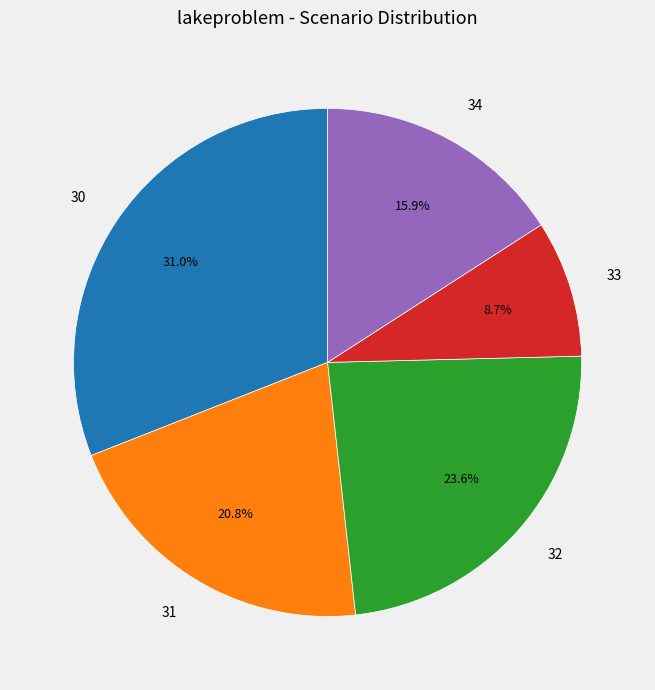

The 34 slice represents 16% of the pie. True or false?

True